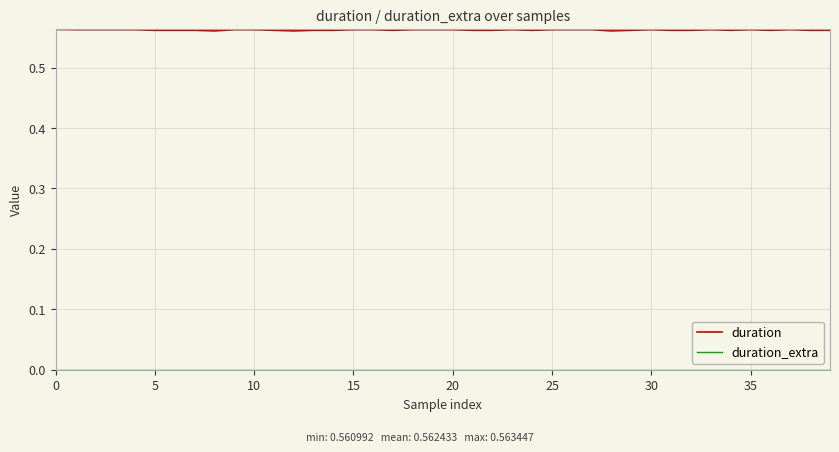

How many lines are shown in the chart?

2